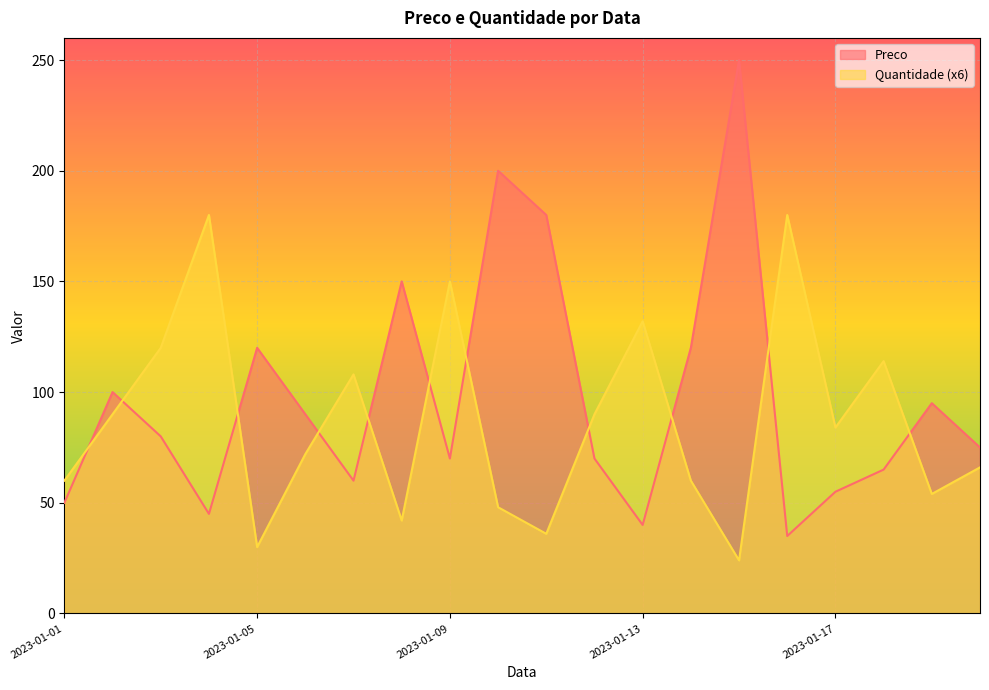

What is the difference between the maximum and minimum values in the Preco series?

215